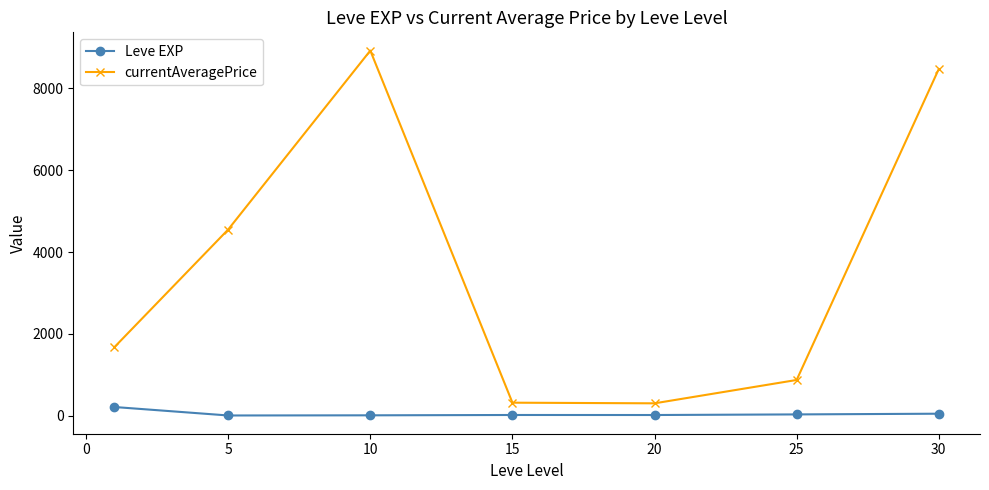

List the series in order of their peak value, lowest first.

Leve EXP, currentAveragePrice